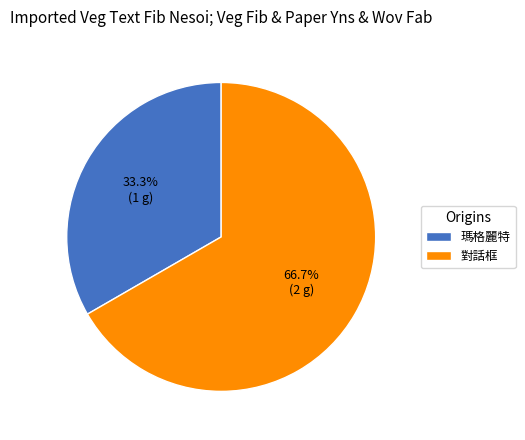

What percentage is the 瑪格麗特 slice, to the nearest percent?

33%